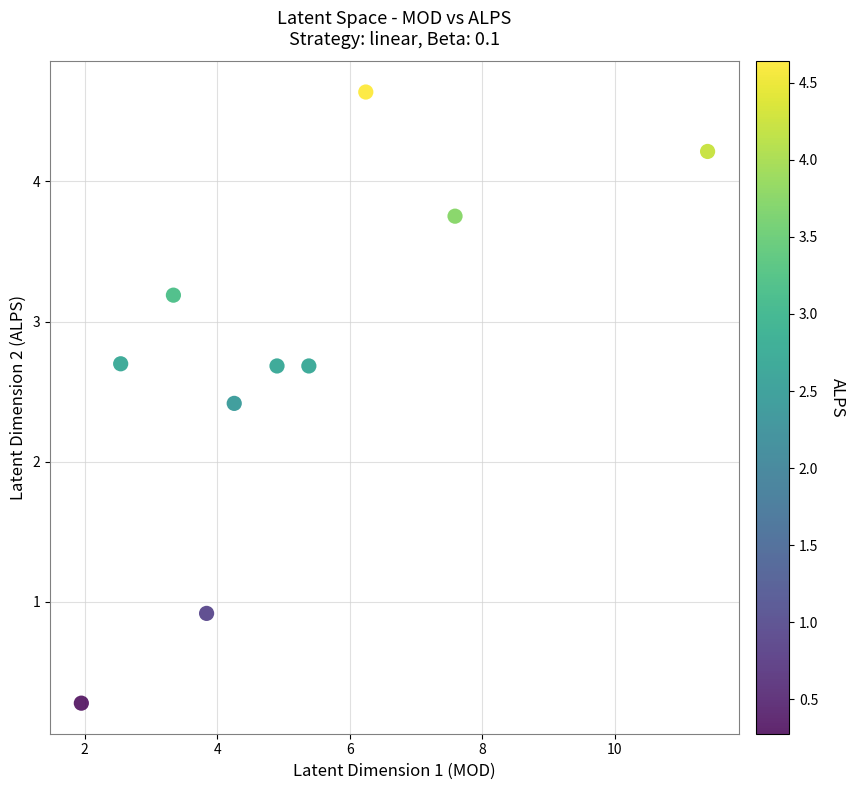

What Y value in the scatter plot is closest to 2?

2.4